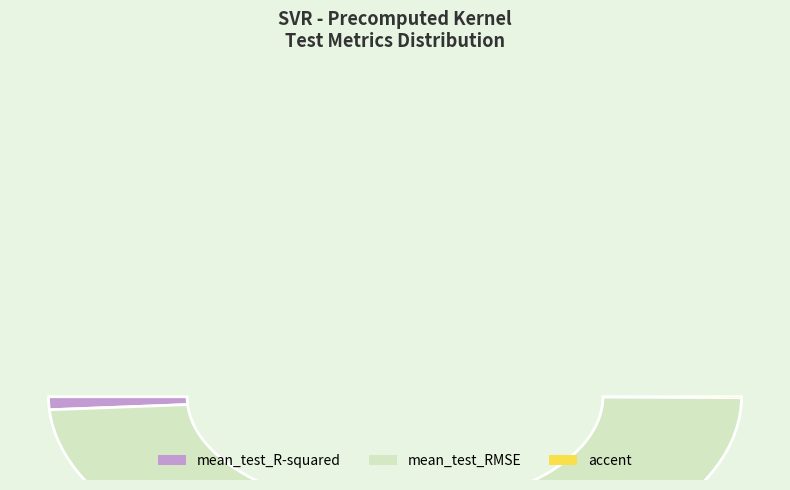

How many slices are in this pie chart?

2